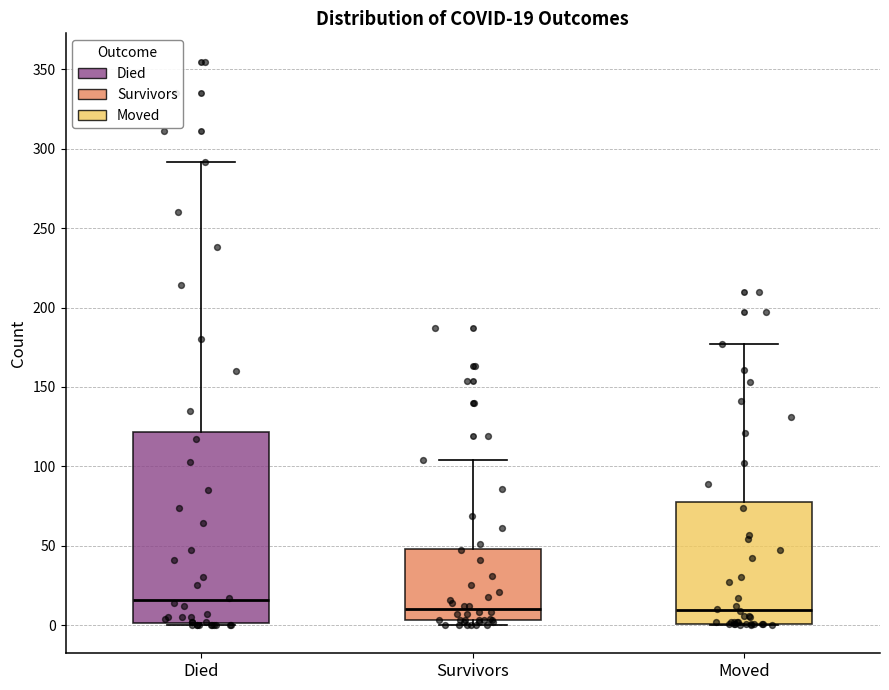

Which box has the highest median line?

Died